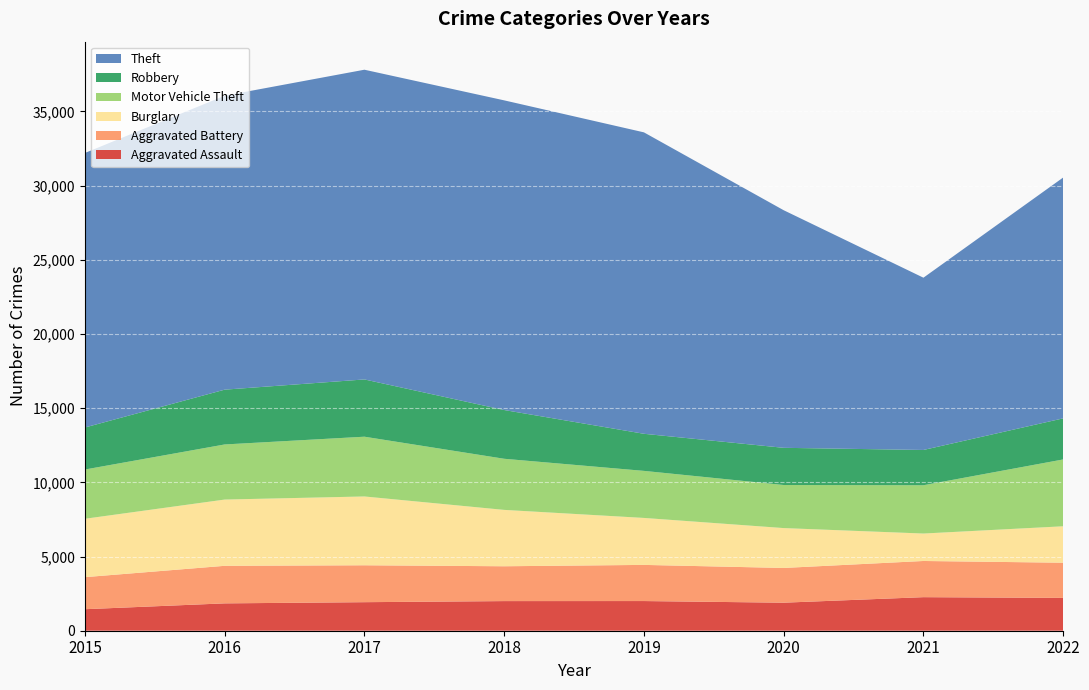

Reading left to right, list all the values displayed in this chart.

Aggravated Assault: 2015=1450	2016=1844	2017=1924	2018=1997	2019=2000	2020=1890	2021=2262	2022=2213
Aggravated Battery: 2015=2161	2016=2531	2017=2488	2018=2348	2019=2437	2020=2341	2021=2439	2022=2371
Burglary: 2015=3935	2016=4466	2017=4638	2018=3800	2019=3166	2020=2688	2021=1850	2022=2456
Motor Vehicle Theft: 2015=3320	2016=3714	2017=4028	2018=3445	2019=3171	2020=2903	2021=3255	2022=4505
Robbery: 2015=2833	2016=3694	2017=3860	2018=3287	2019=2501	2020=2507	2021=2378	2022=2770
Theft: 2015=18504	2016=19815	2017=20877	2018=20873	2019=20318	2020=16015	2021=11612	2022=16234